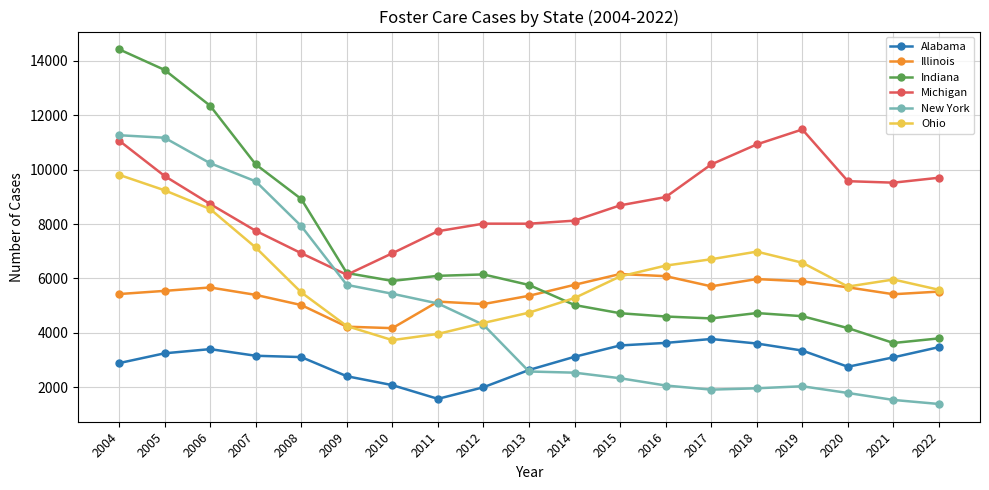

How many lines are shown in the chart?

6